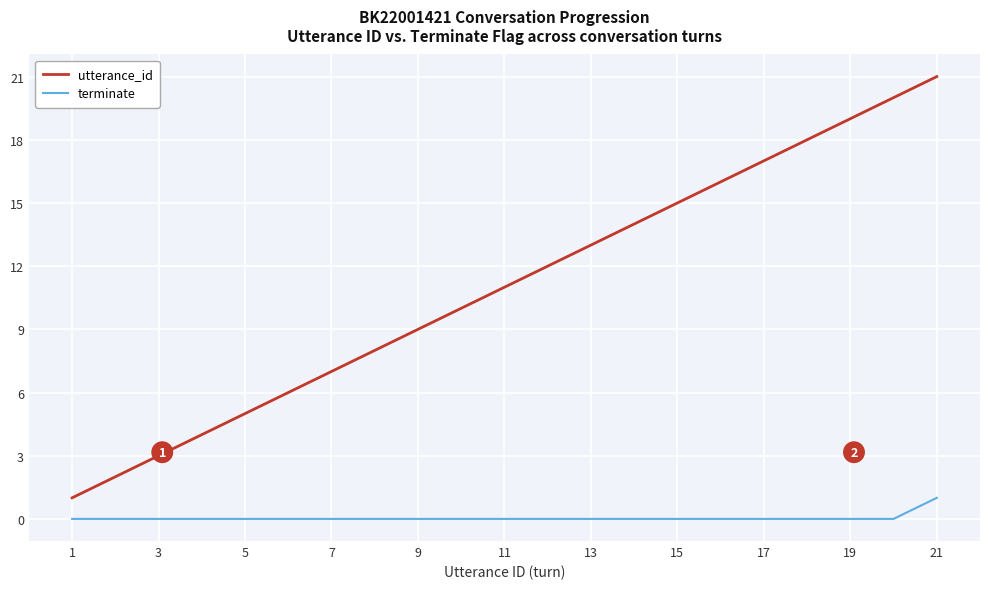

Which series has the widest spread of values?

utterance_id